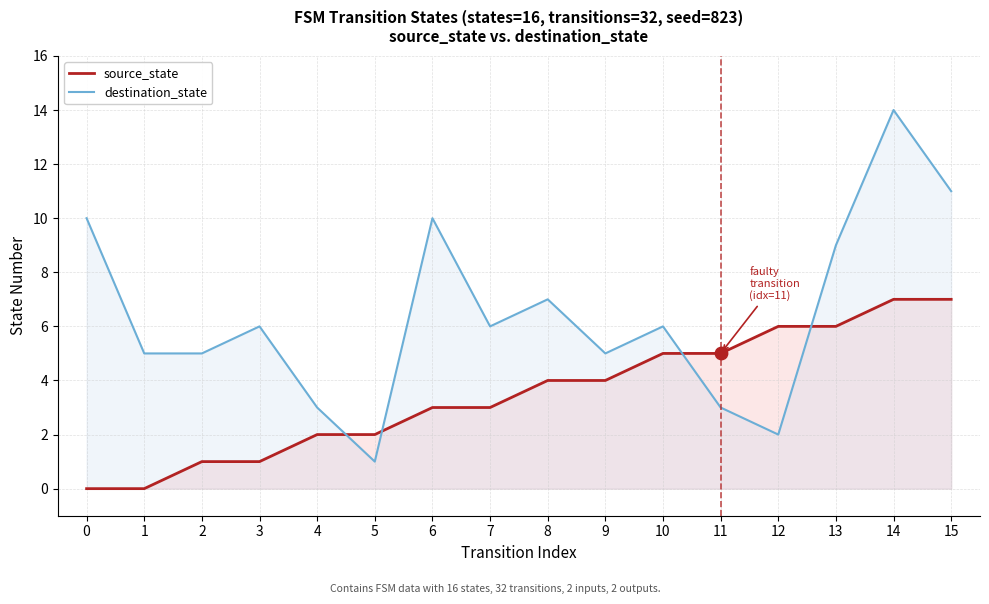

What are all the series names shown in the legend?

source_state, destination_state